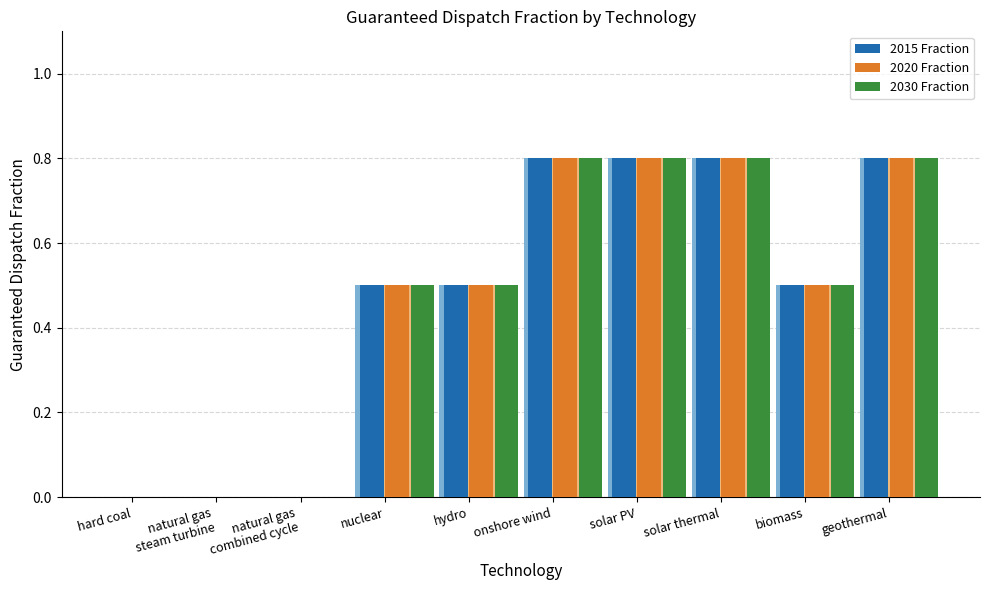

Reading left to right, what are all the values shown in this chart?

2015 Fraction: hard coal=0.0	natural gas
steam turbine=0.0	natural gas
combined cycle=0.0	nuclear=0.5	hydro=0.5	onshore wind=0.8	solar PV=0.8	solar thermal=0.8	biomass=0.5	geothermal=0.8
2020 Fraction: hard coal=0.0	natural gas
steam turbine=0.0	natural gas
combined cycle=0.0	nuclear=0.5	hydro=0.5	onshore wind=0.8	solar PV=0.8	solar thermal=0.8	biomass=0.5	geothermal=0.8
2030 Fraction: hard coal=0.0	natural gas
steam turbine=0.0	natural gas
combined cycle=0.0	nuclear=0.5	hydro=0.5	onshore wind=0.8	solar PV=0.8	solar thermal=0.8	biomass=0.5	geothermal=0.8